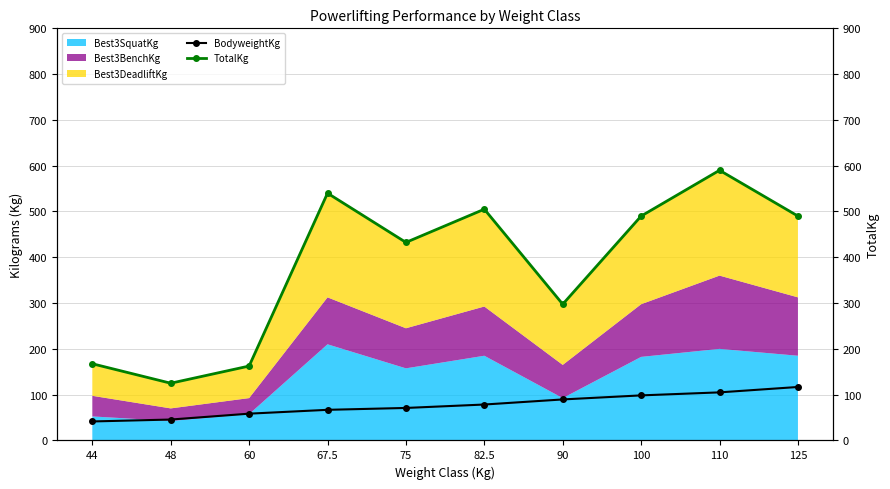

What position from the right is 125?

1